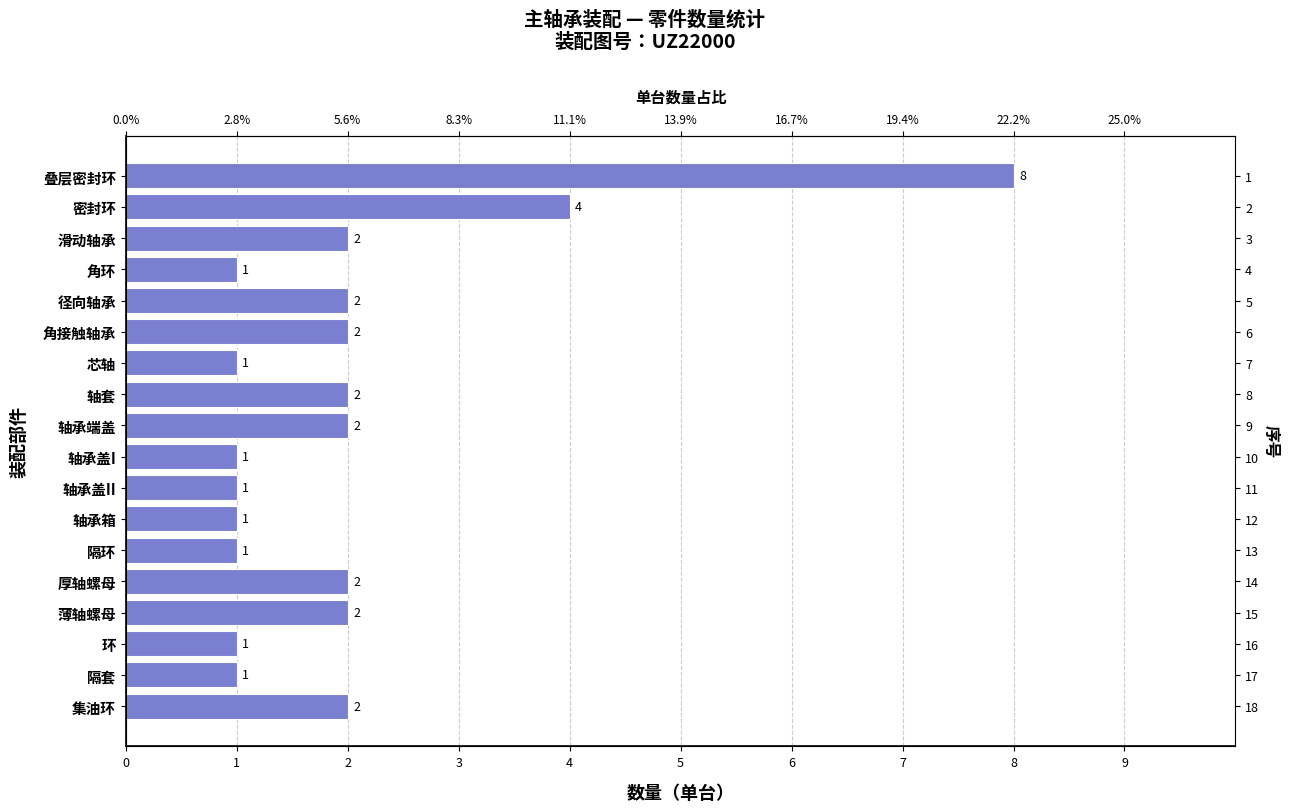

What is the value of the 6th bar from the left?

2